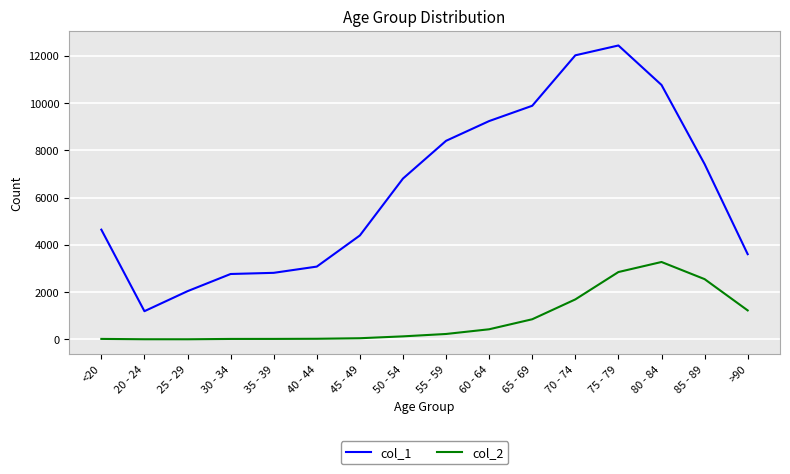

True or false: col_2 and col_1 cross at least once.

False